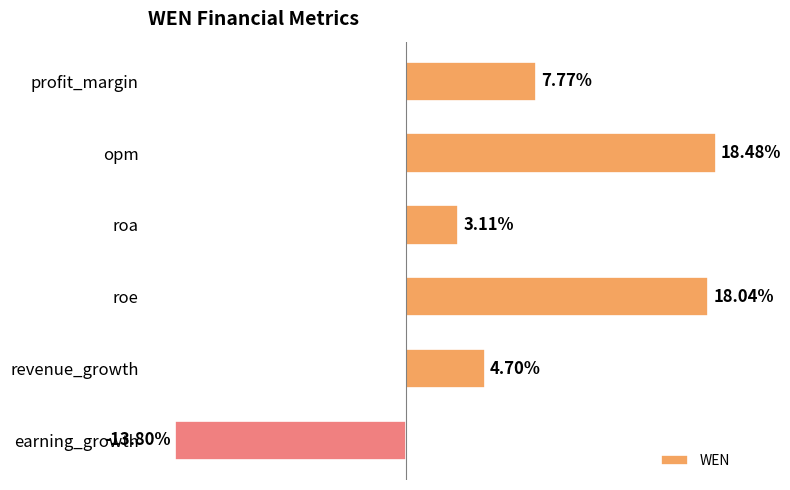

At which category does the chart reach its peak across all series?

opm